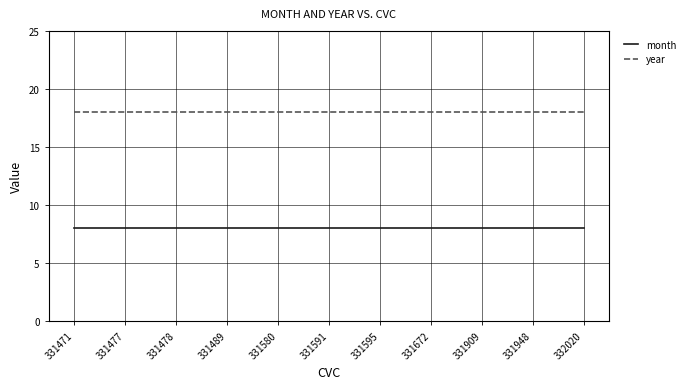

Count the number of categories in the chart.

11